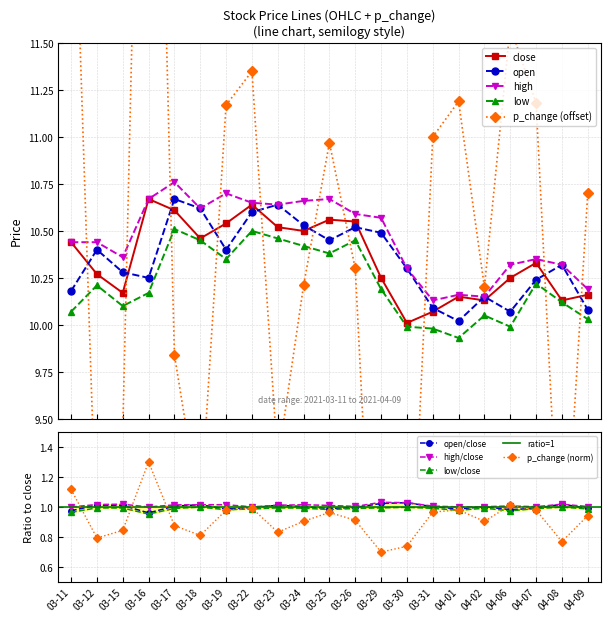

Does the chart display data point markers on the line(s)?

Yes